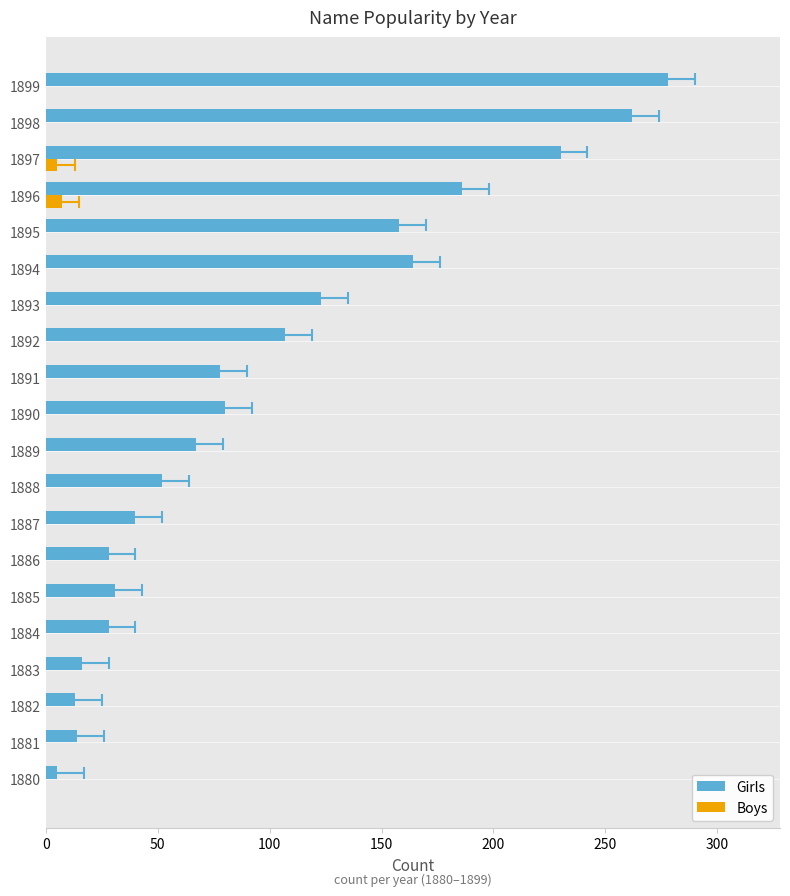

What is the minimum value for Girls?

5